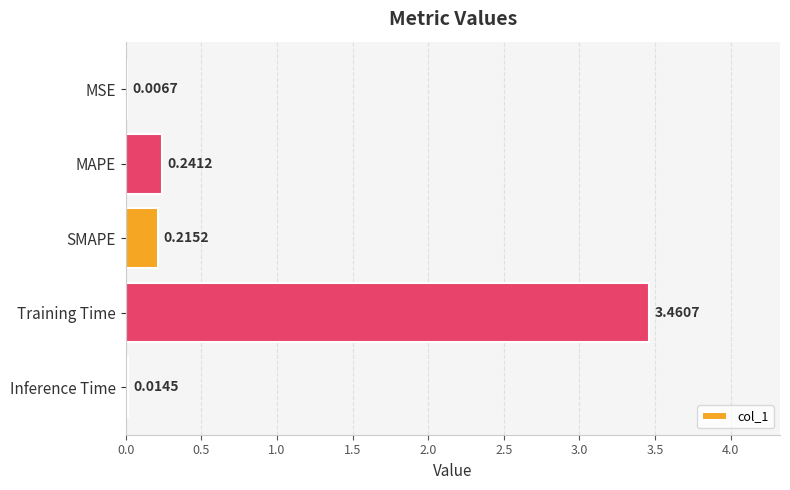

What is the sum of all values?

3.9